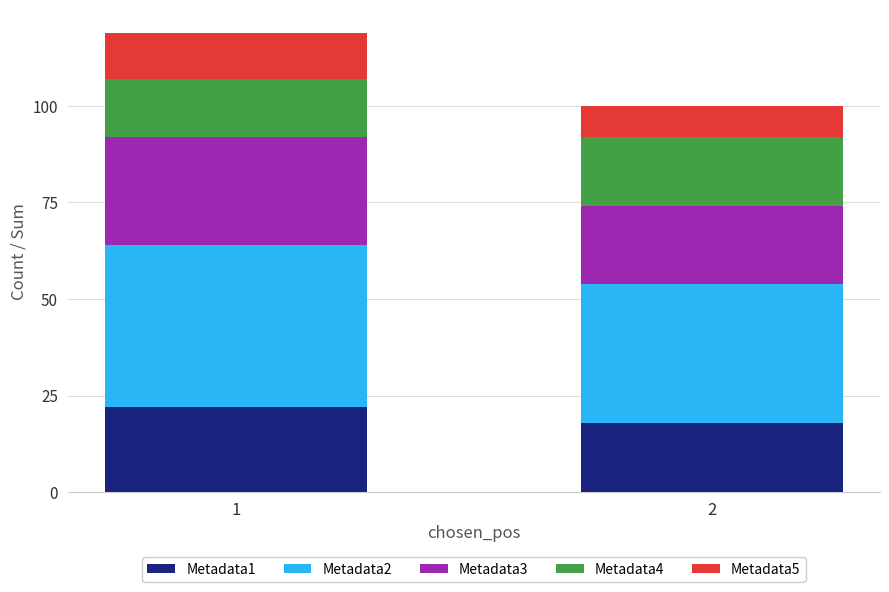

What is the minimum value for Metadata1?

18